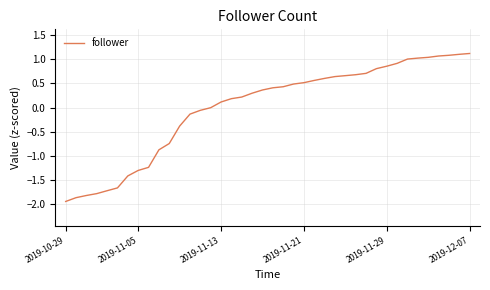

What is the difference between the second highest and second lowest values?

3.0